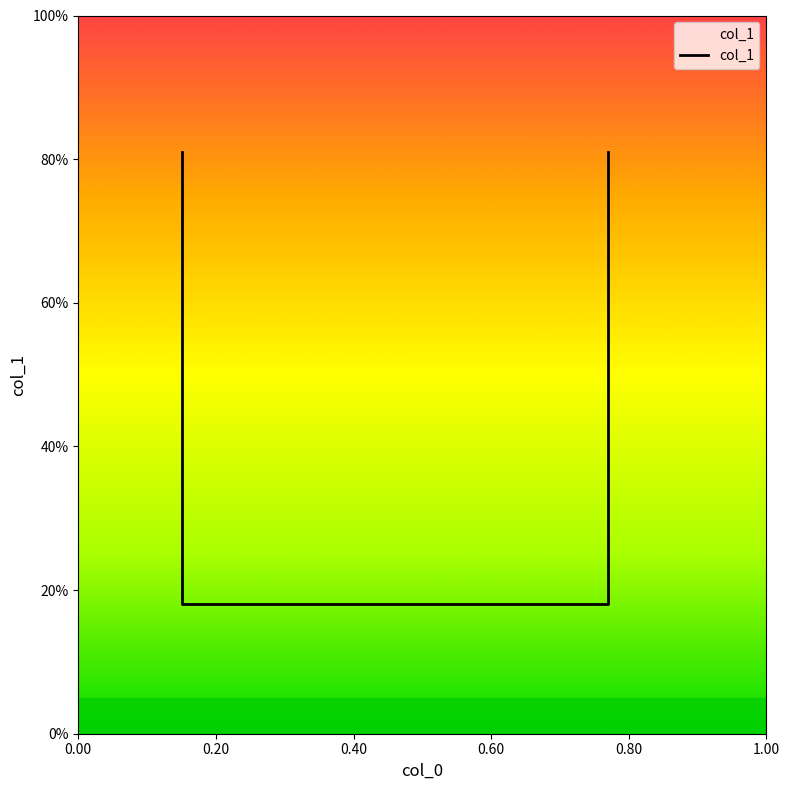

What is the sum of the values at 0.40 and 0.20?

0.4